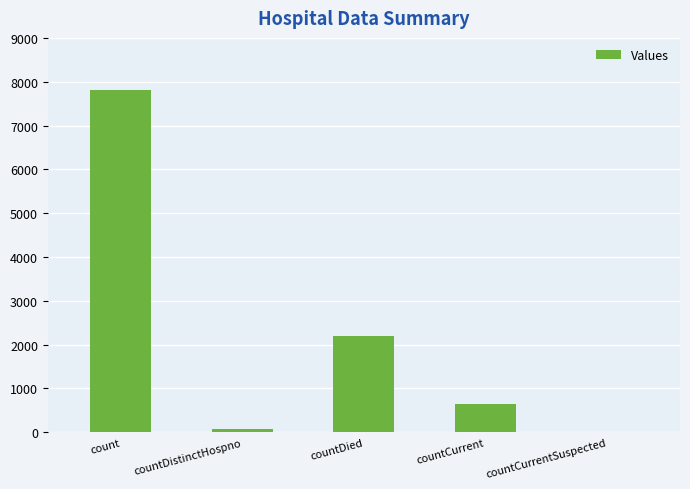

How many distinct data groups are displayed?

1